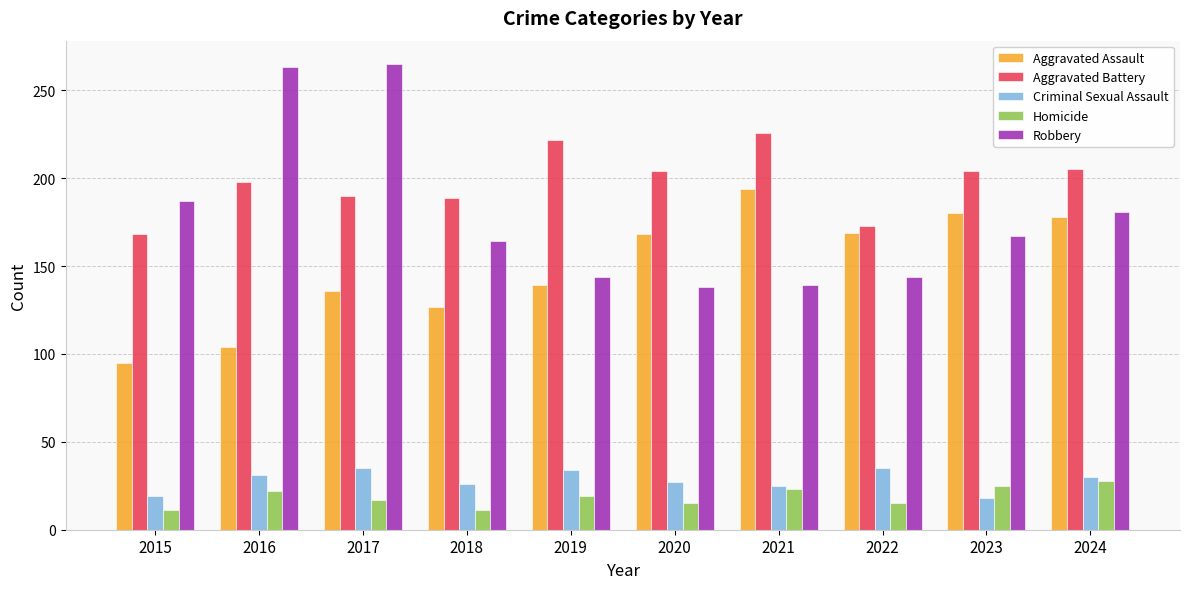

How many bars are there in total?

50